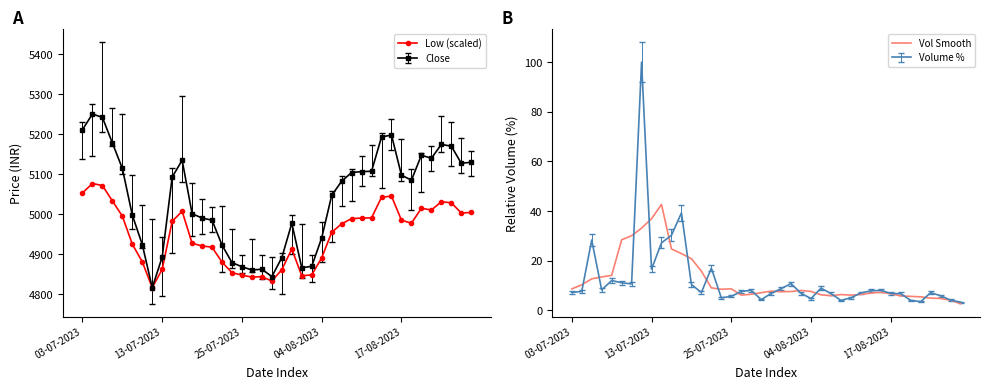

True or false: Vol Smooth and Low (scaled) intersect in this chart.

False